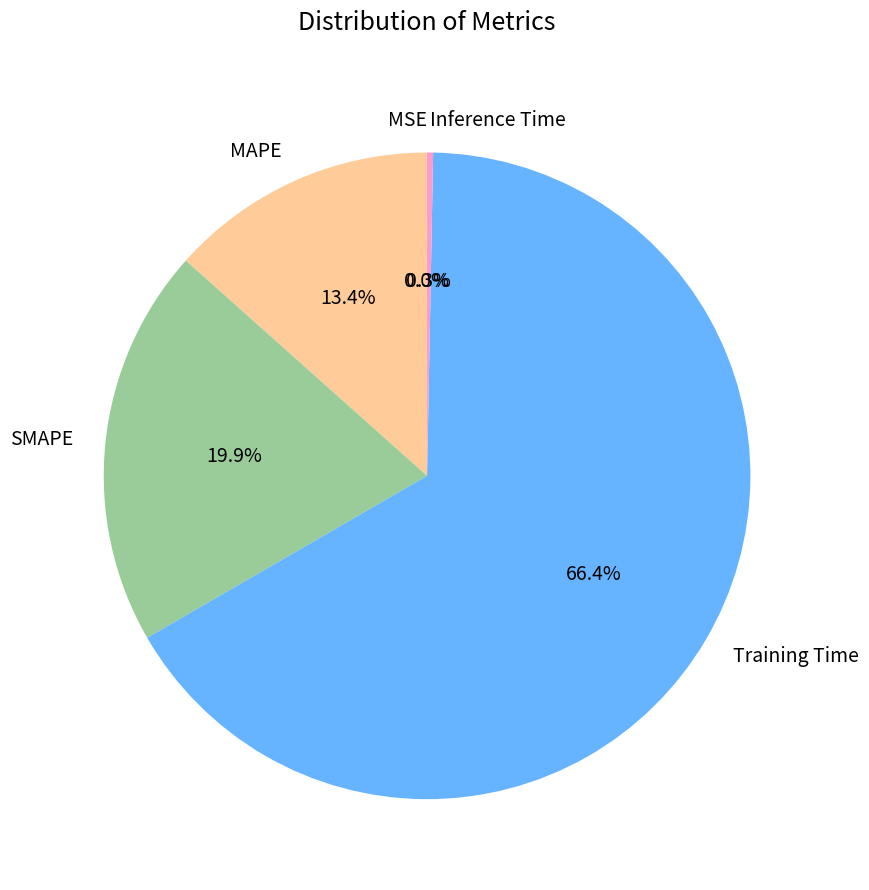

Does any single category account for the majority?

Yes